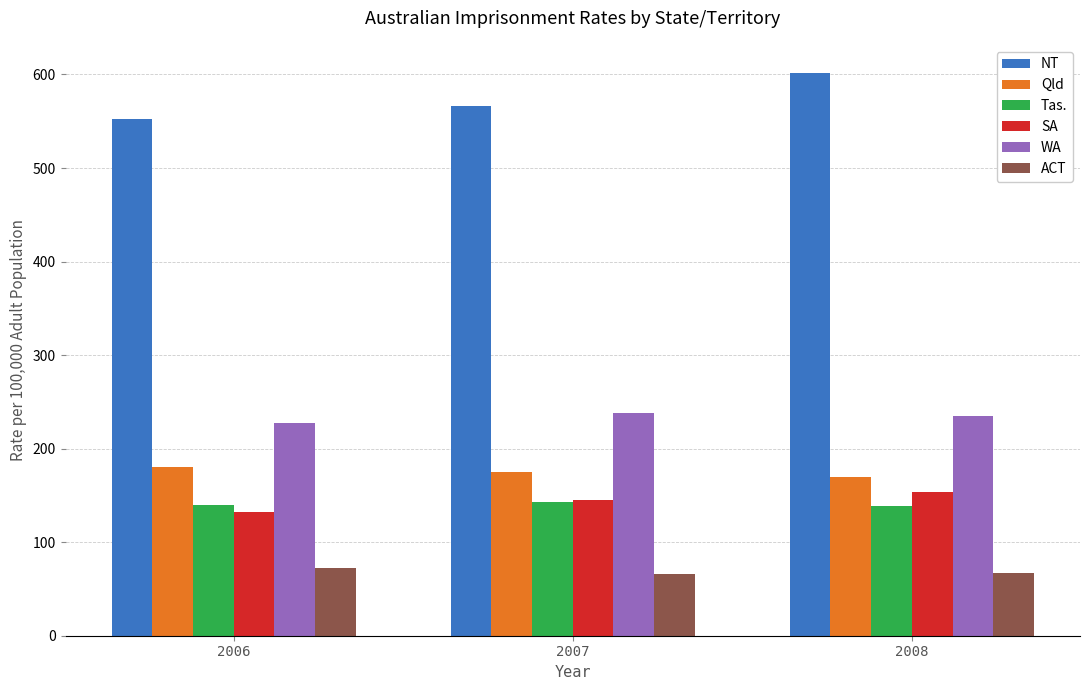

What are all the series names shown in the legend?

NT, Qld, Tas., SA, WA, ACT